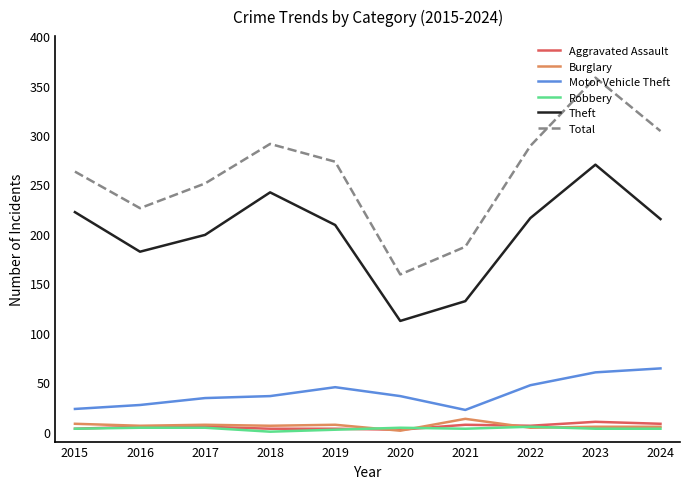

At how many categories does at least one series exceed 91?

10